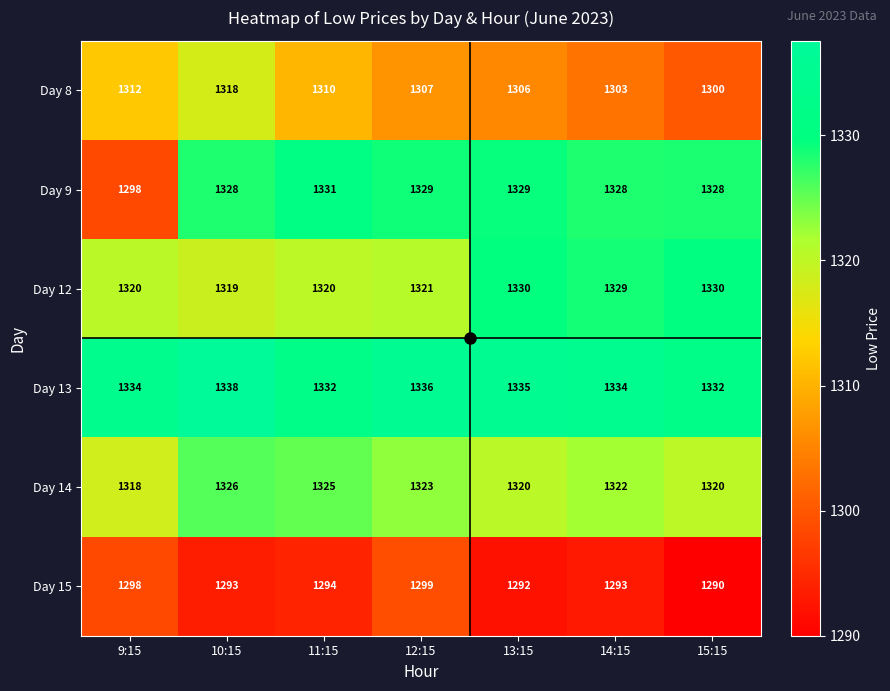

What is the difference between the highest and lowest values at 12:15?

37